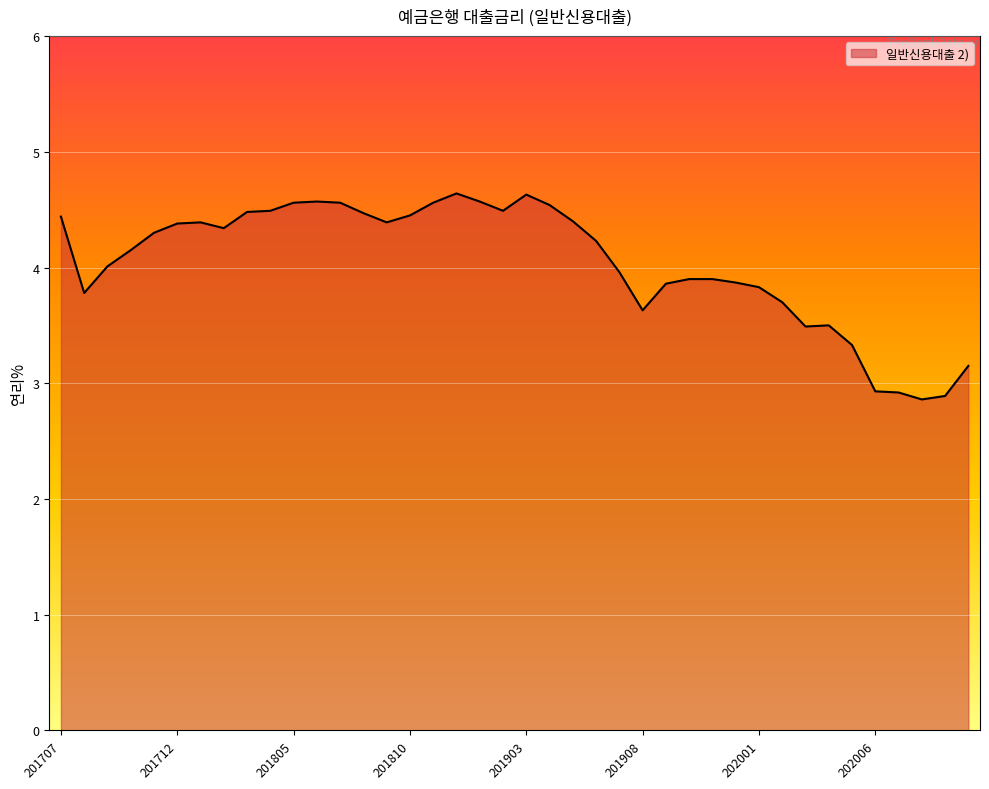

What is the maximum value shown in the chart?

4.6